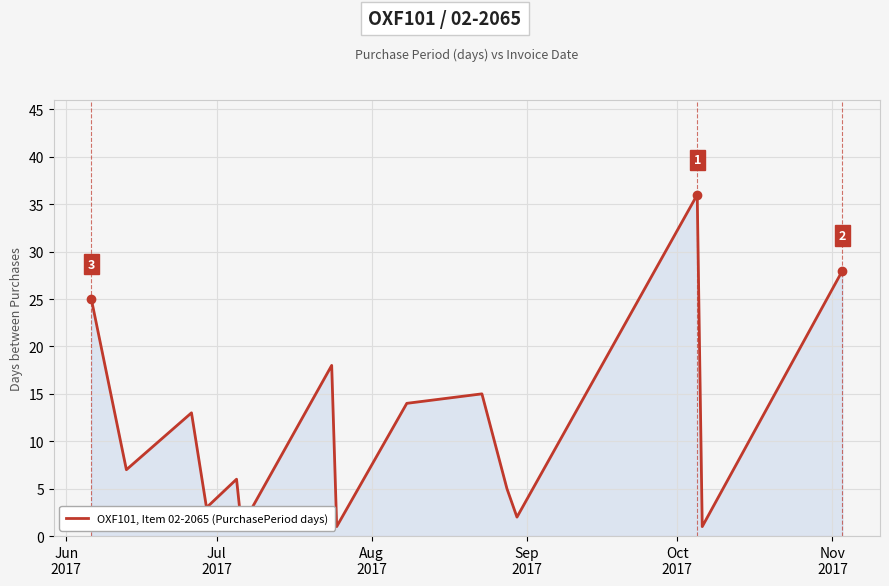

What is the smallest value displayed?

1